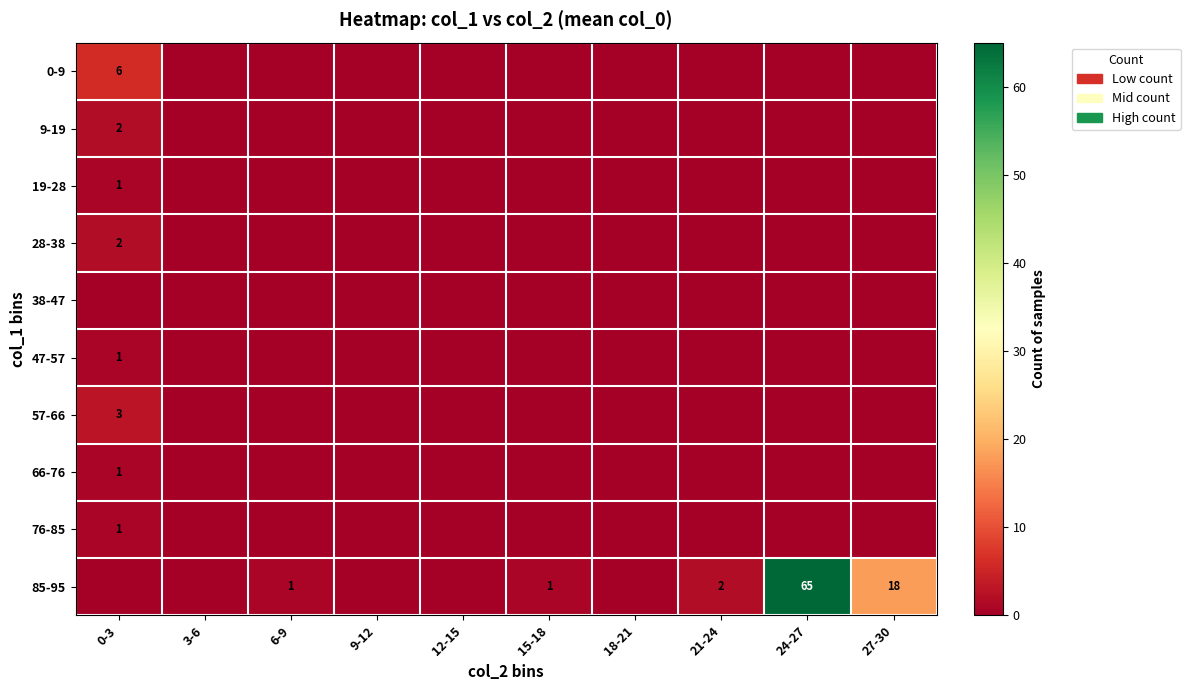

The 57-66 series shows 1 at 0-3. True or false?

False